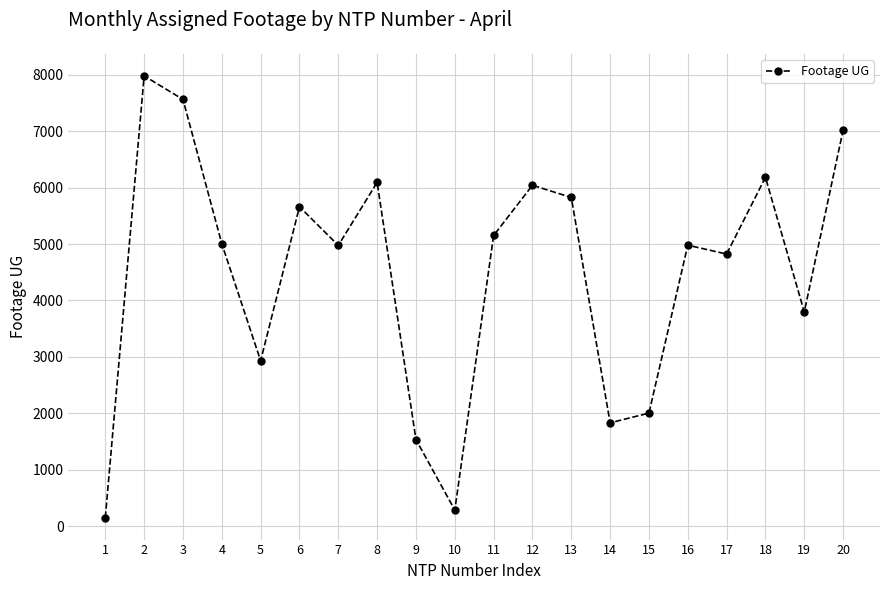

The value at 9 is 1534. True or false?

True